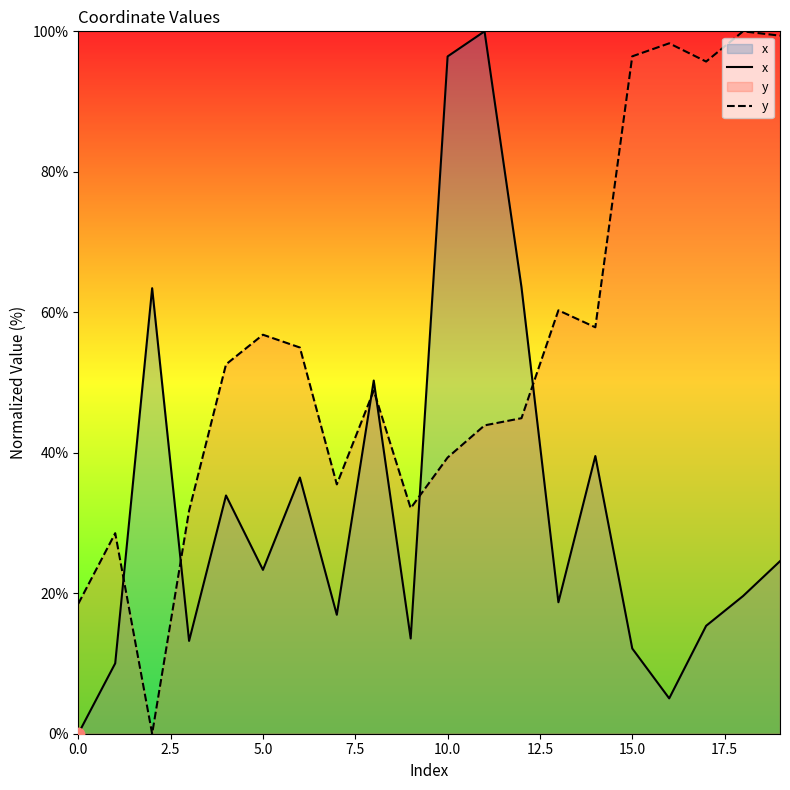

Which series has the largest total across all categories?

y